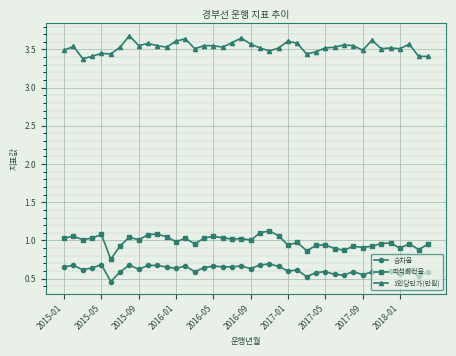

Rank the series by their maximum value, from lowest to highest.

승차율, 좌석회전율, 1인당단가(만원)